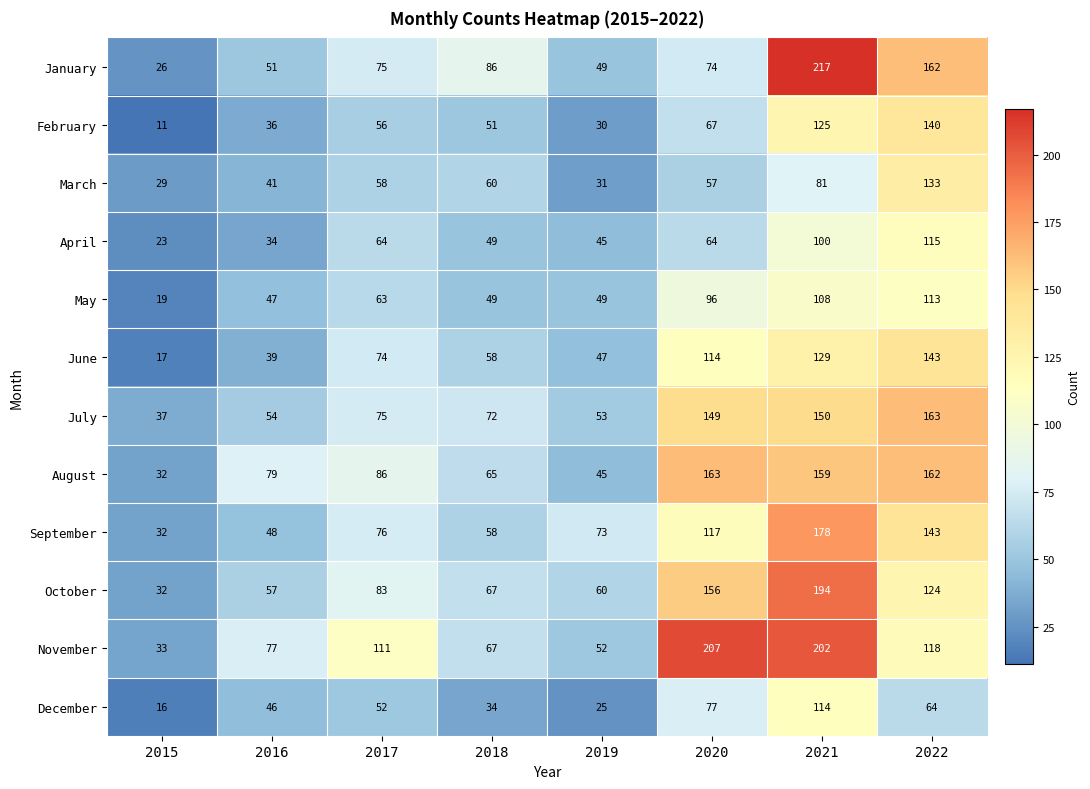

What is the maximum value shown in the chart?

217